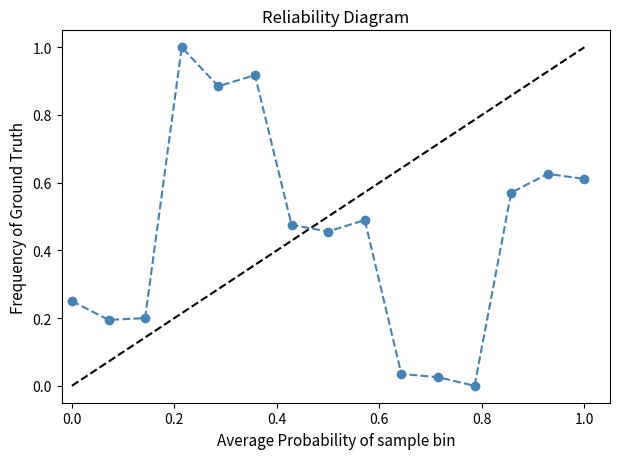

How many interior local peaks (higher than both neighbors) does the data have?

4